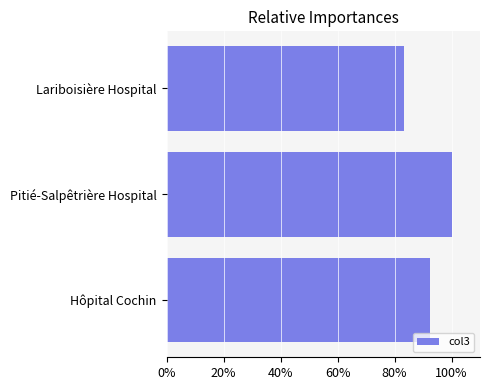

Are the bars horizontal?

Yes